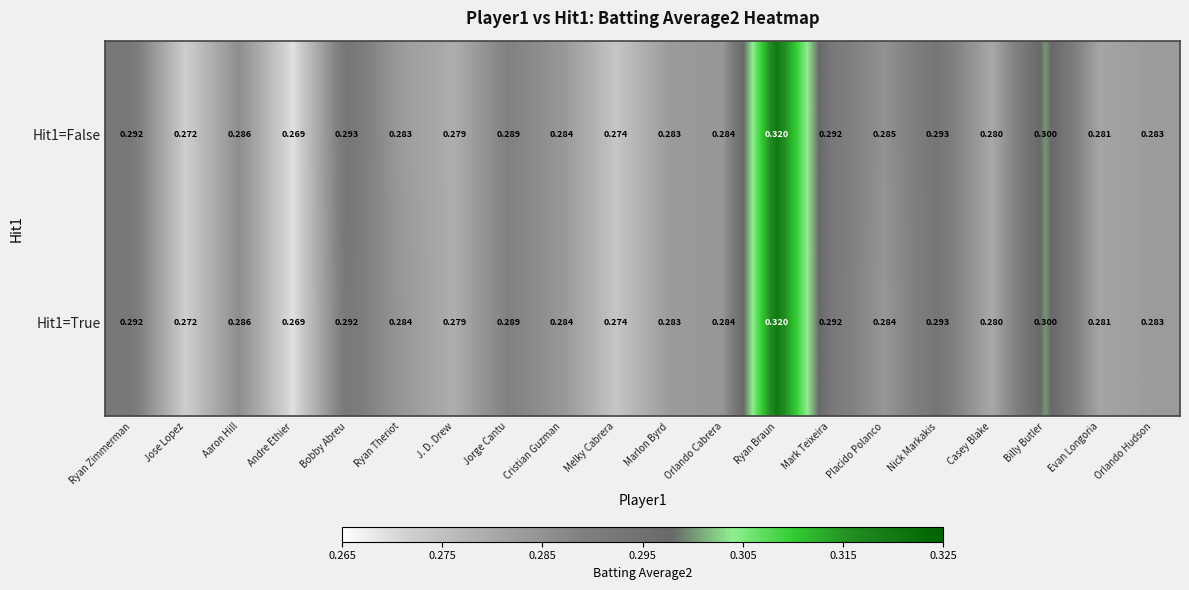

At which label does Hit1=True reach its peak?

Ryan Braun